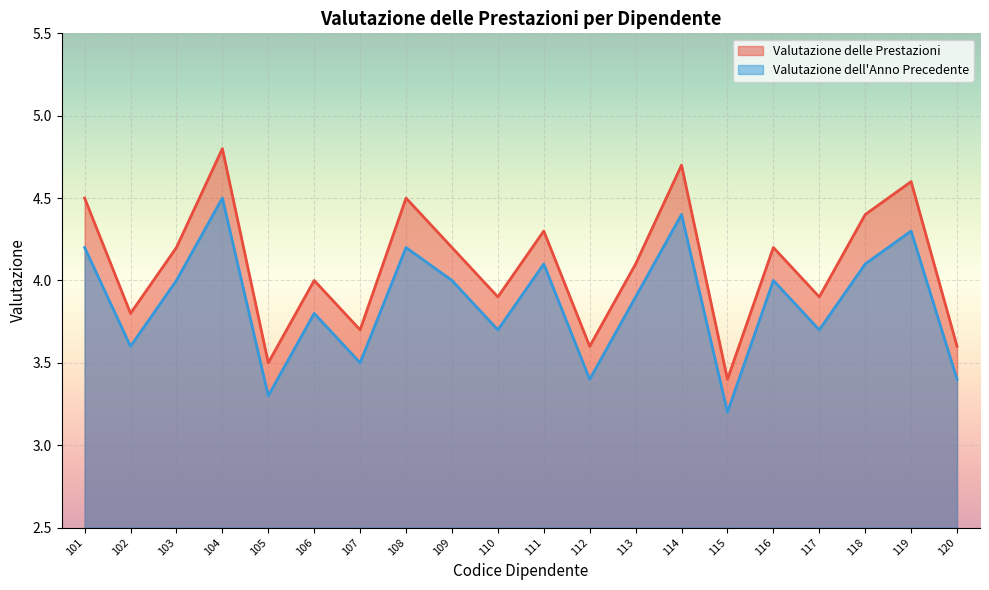

At which category is the sum across all series the highest?

104